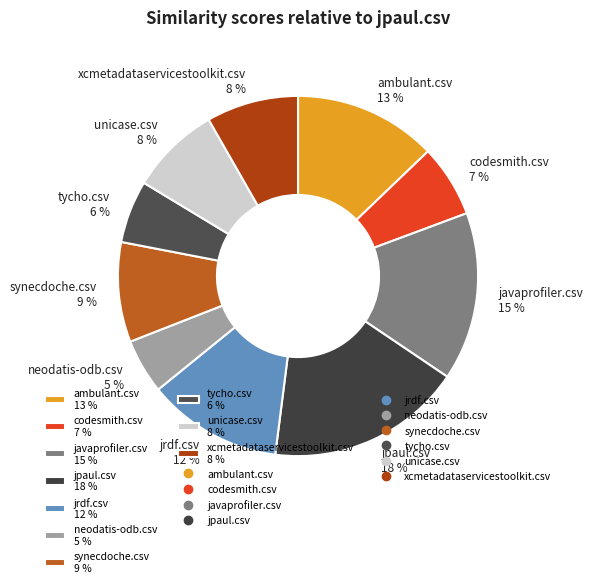

What percentage is the jrdf.csv slice, to the nearest percent?

12%